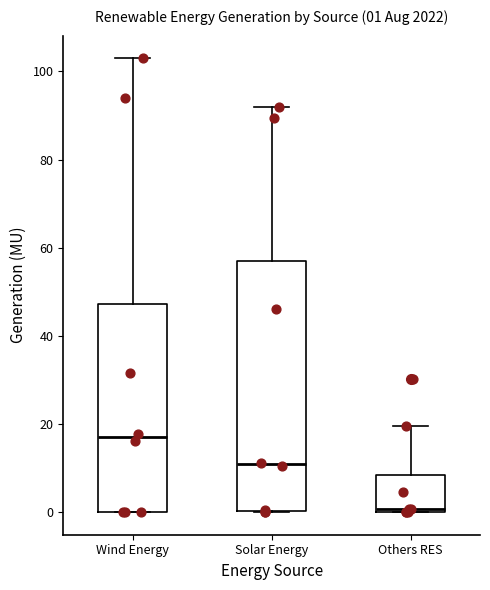

Which box has the highest median line?

Wind Energy